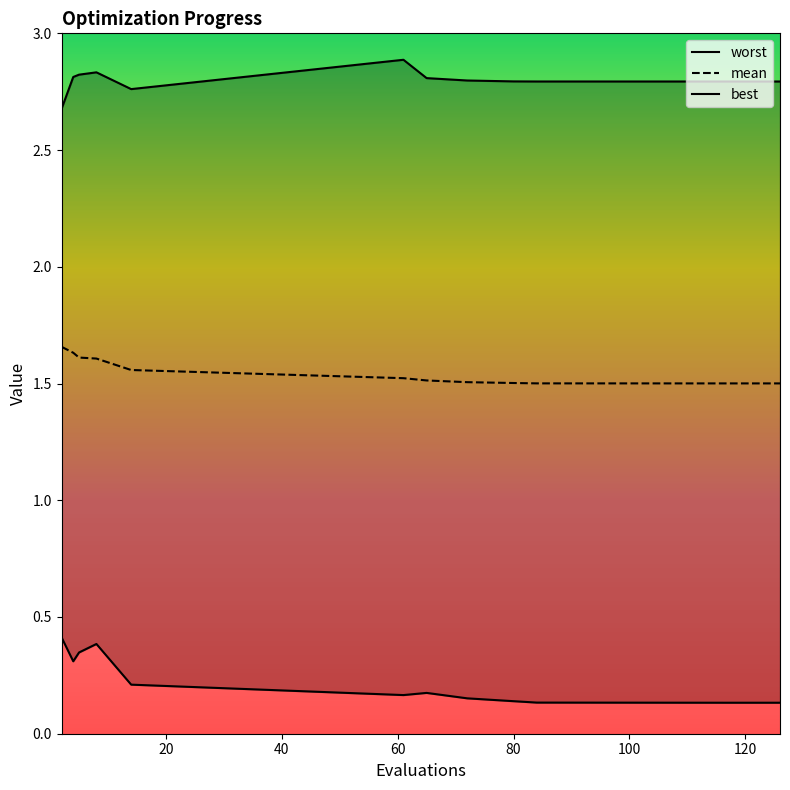

The mean series shows 0.8 at 80. True or false?

False